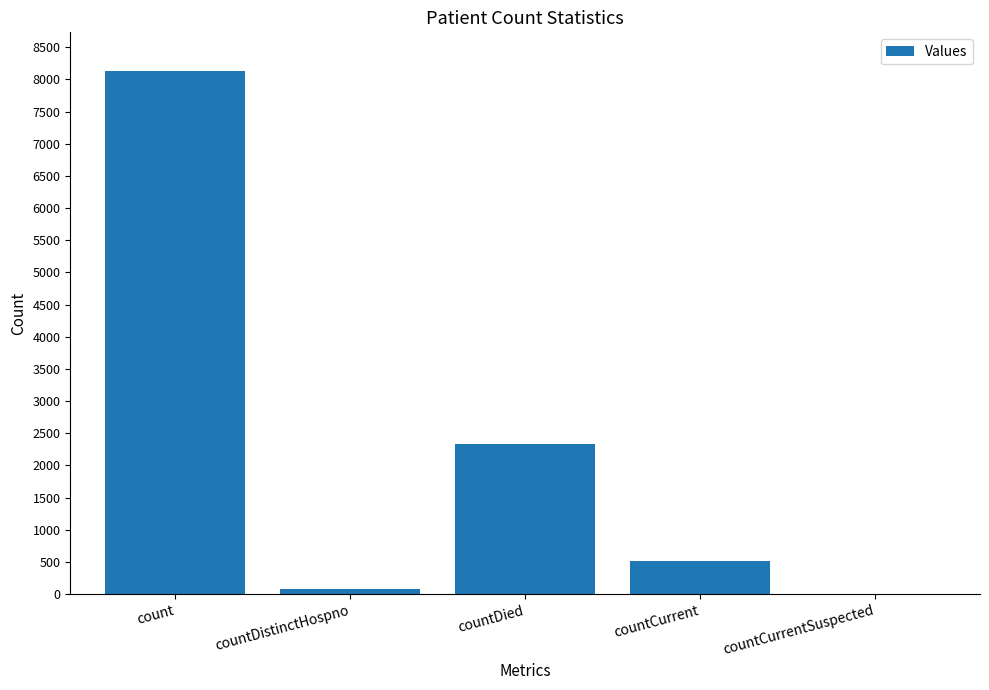

What is the sum of the values at countDied and countCurrentSuspected?

2339